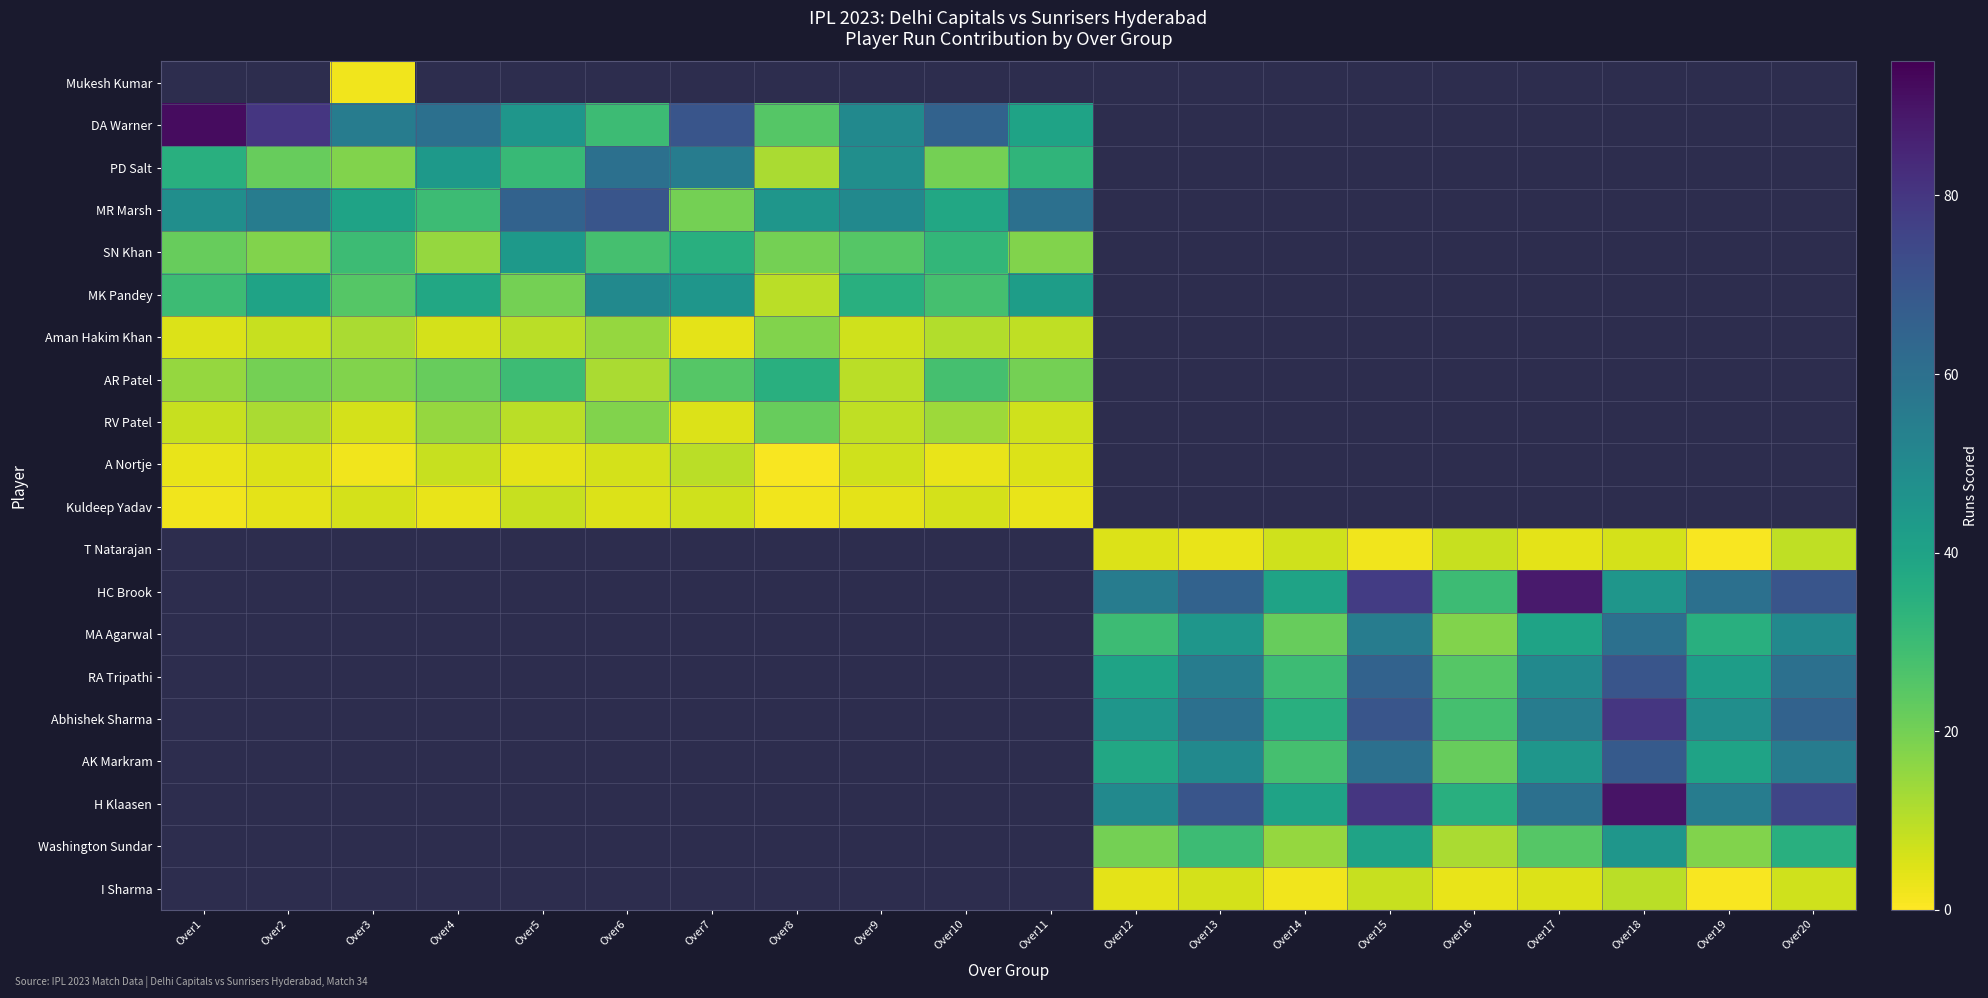

The H Klaasen series shows 94.8 at Over13. True or false?

False